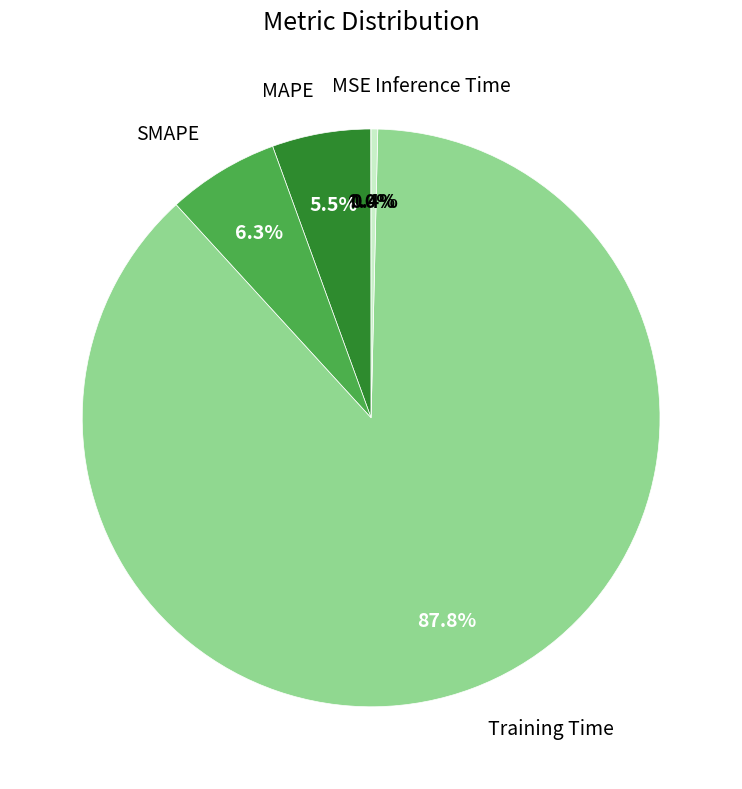

Which category has the biggest portion of the pie?

Training Time